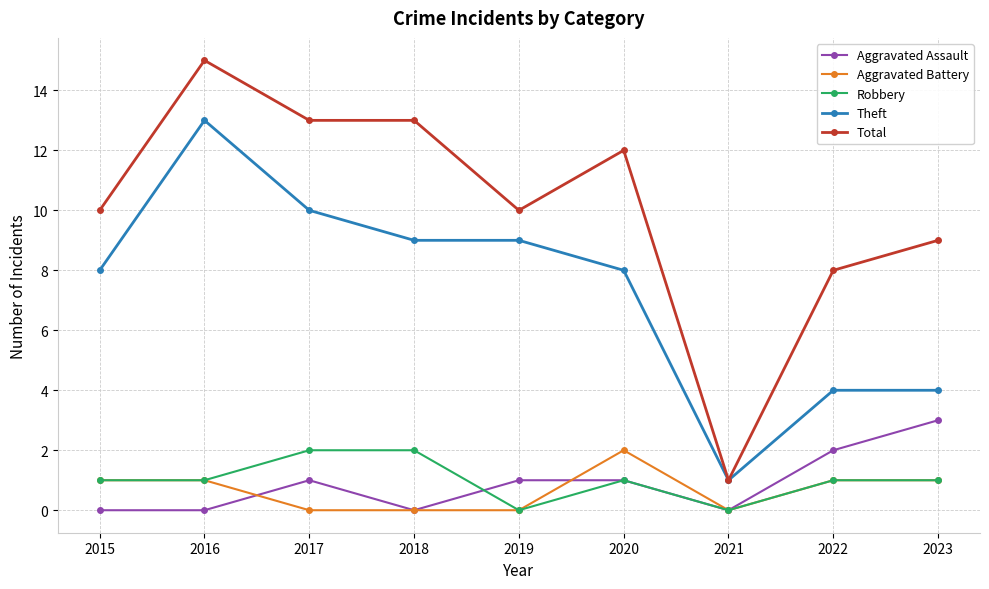

Count the number of categories in the chart.

9